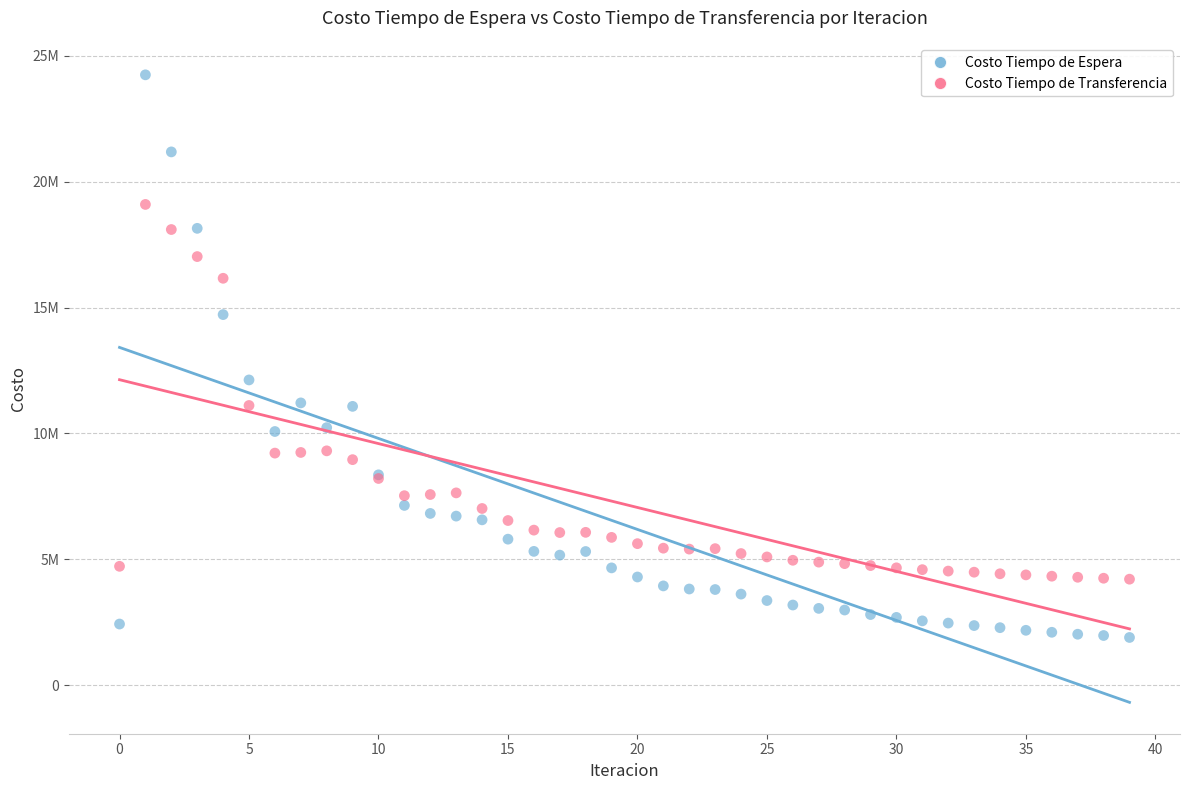

Which series has the widest spread of Y values?

Costo Tiempo de Espera